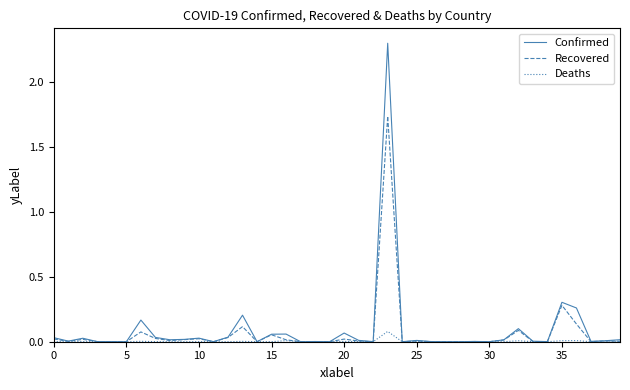

Count the number of data series in this chart.

3